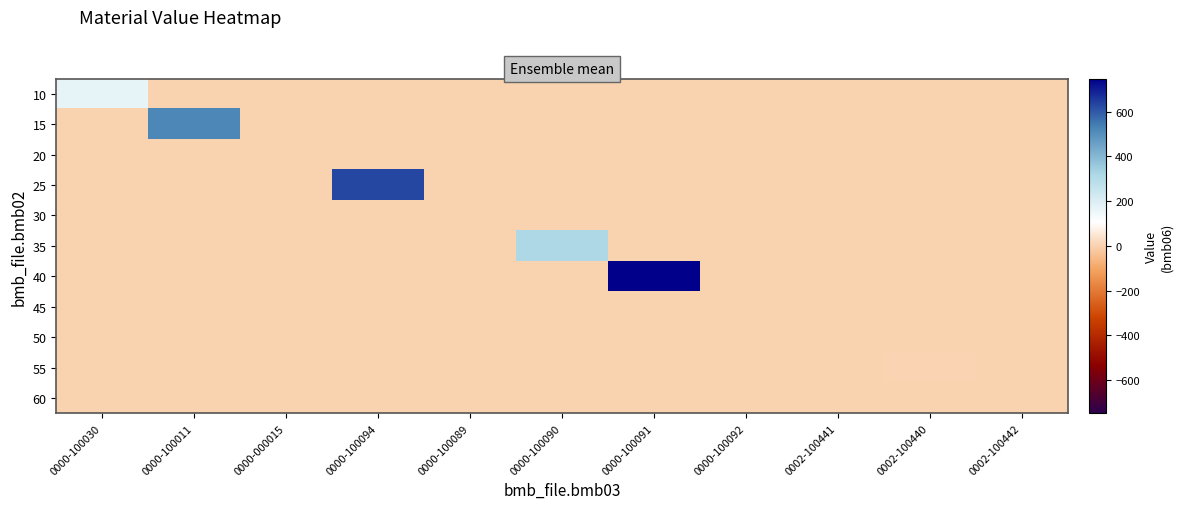

Which series has the widest spread of values?

40